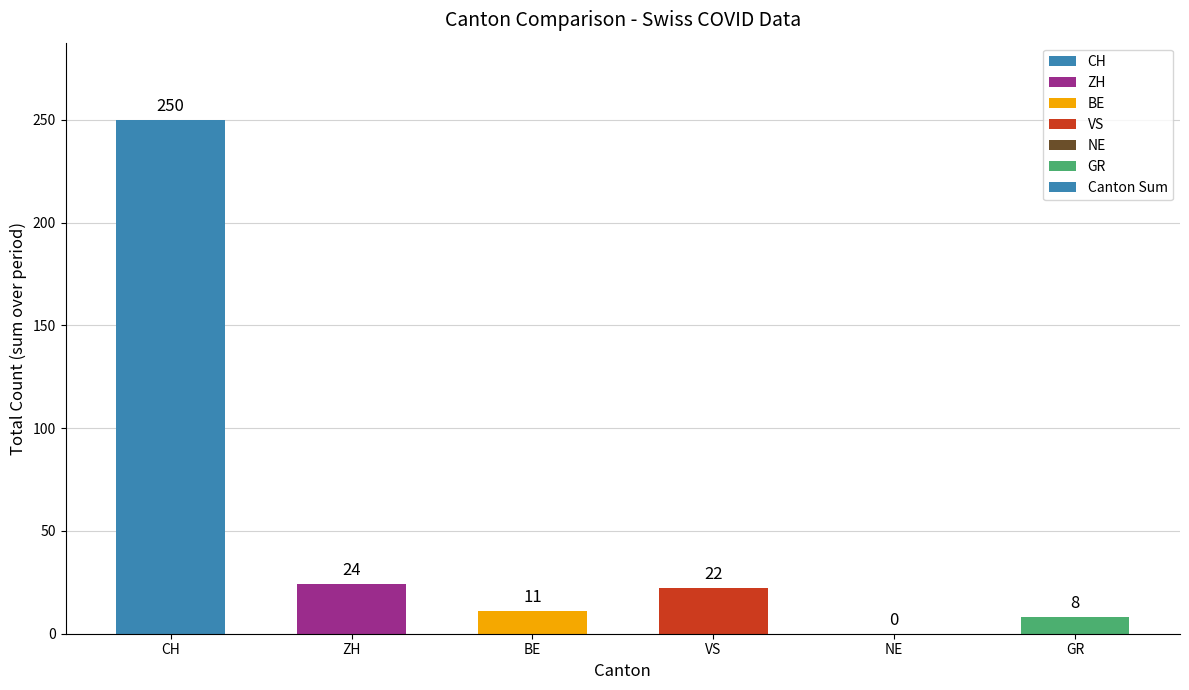

How many categories are shown in the chart?

6